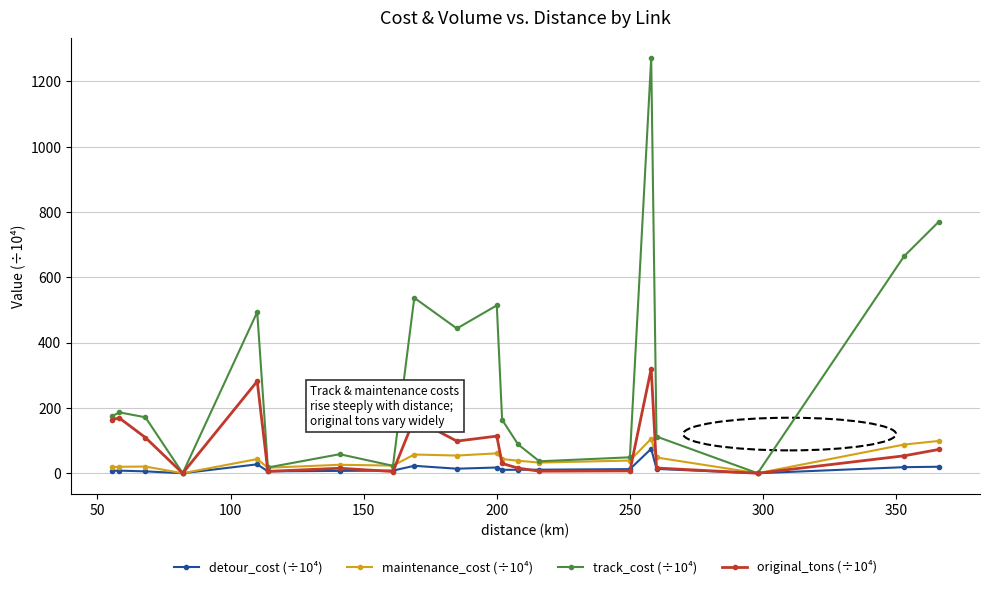

Which series has the largest range (max minus min)?

track_cost (÷10⁴)